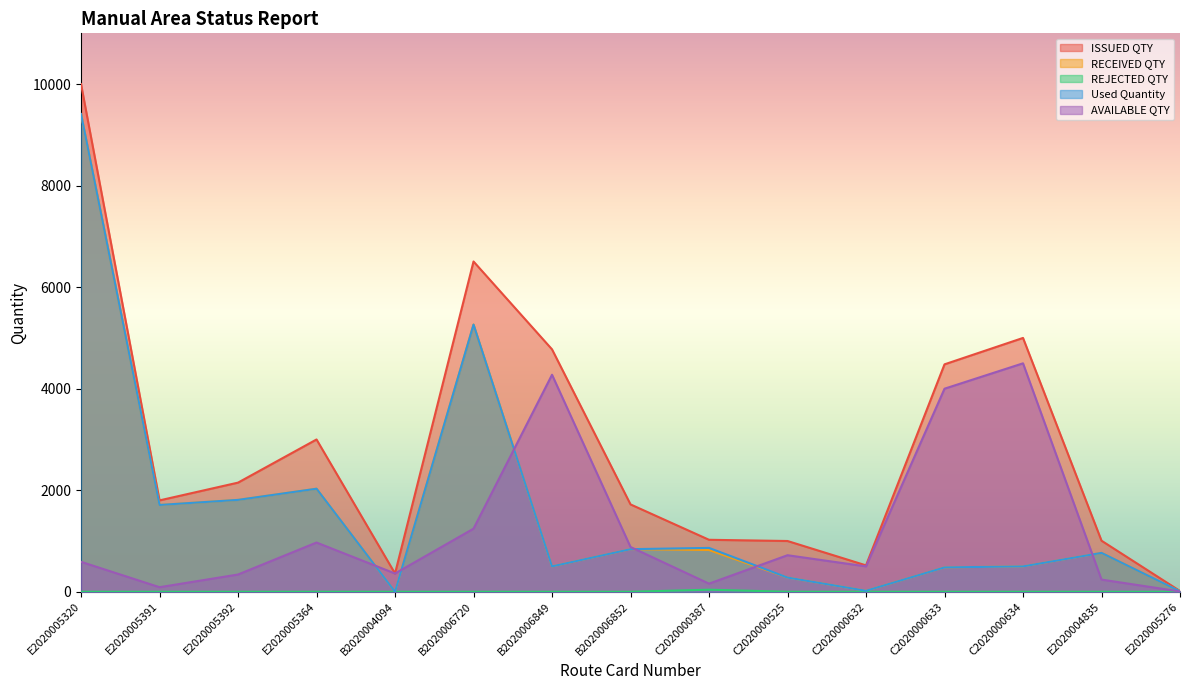

Which series has the widest spread of values?

ISSUED QTY